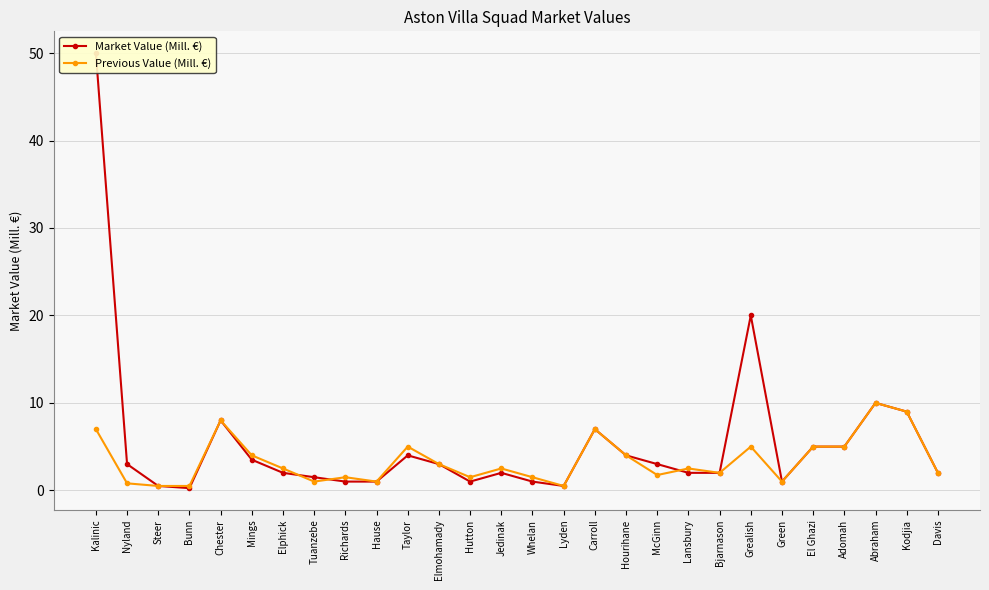

True or false: Market Value (Mill. €) has a value of 1.0 at Whelan.

True